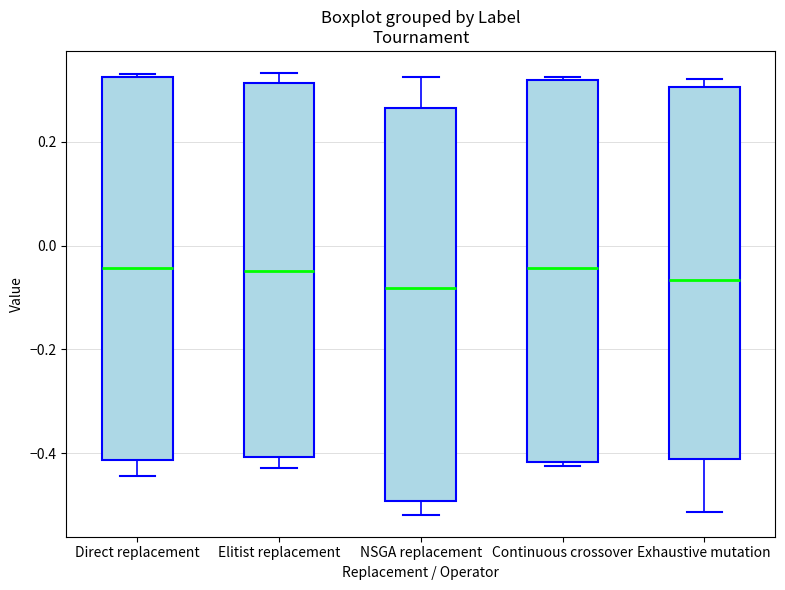

Where is the lower edge of the box for Exhaustive mutation on the y-axis? The values are not printed on the chart, so give them approximately, as read against the axis.

-0.42